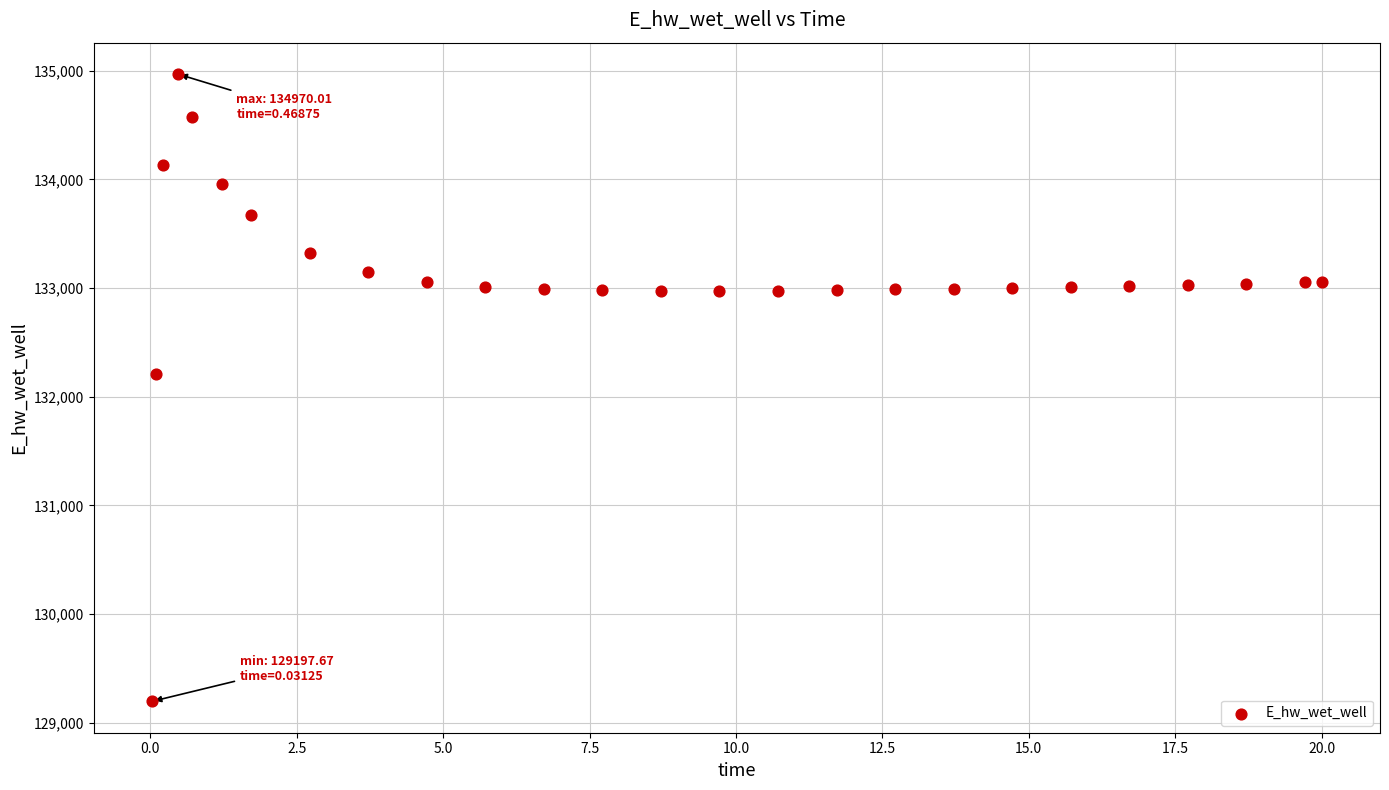

What Y value in the scatter plot is closest to 132083?

132210.1